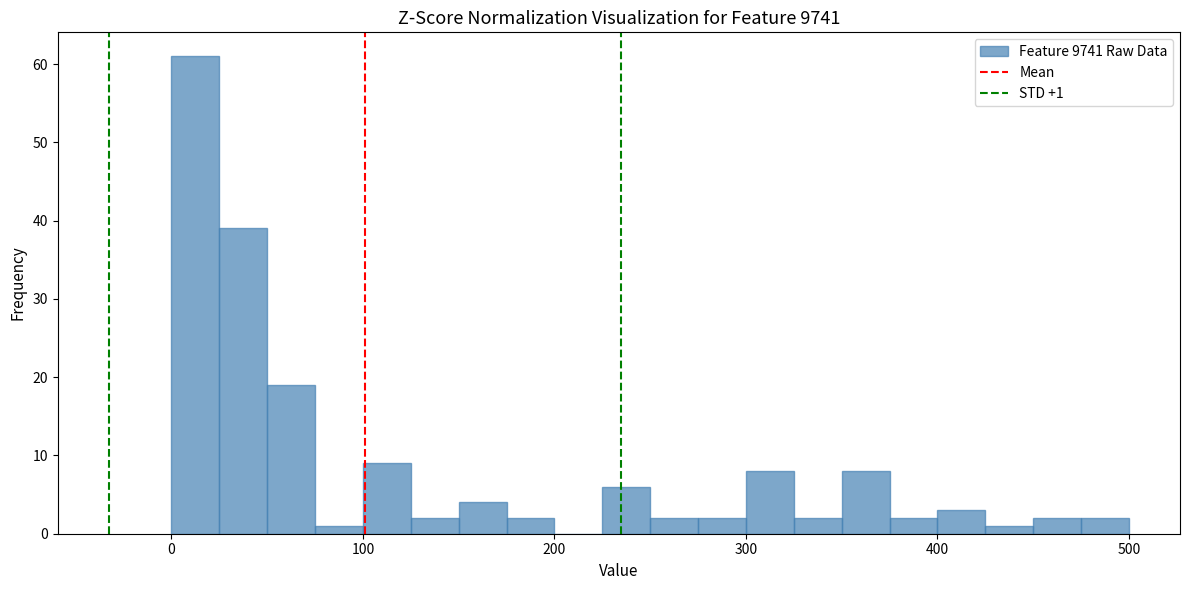

Read against the x-axis, roughly where is the centre of the tallest bar?

10